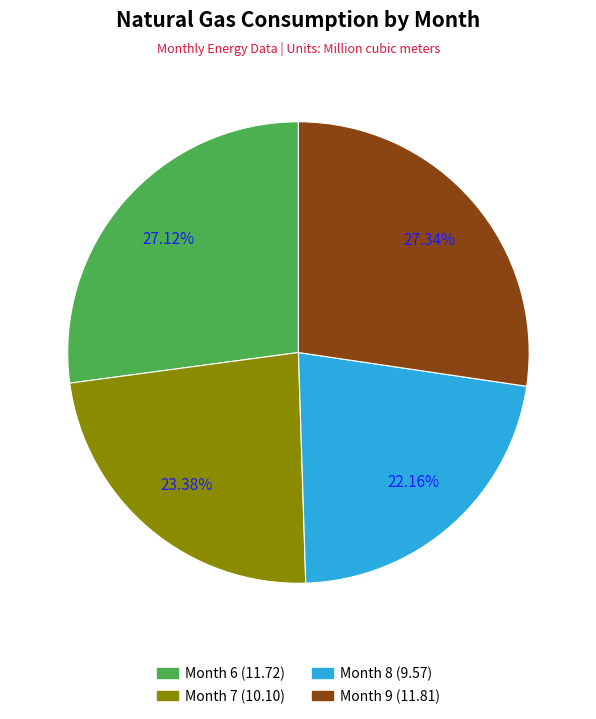

Does any single category account for the majority?

No